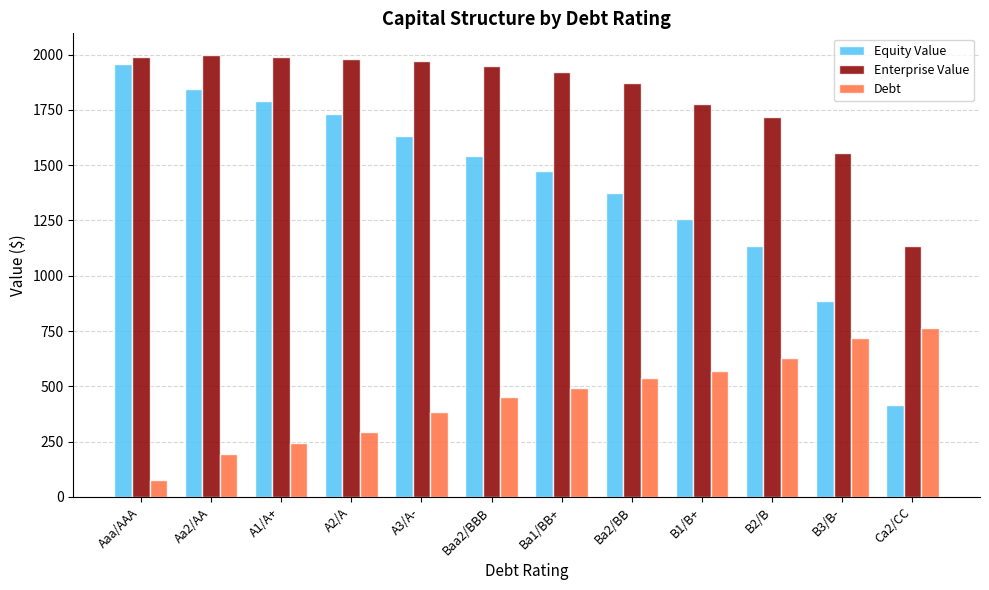

What is the highest value of the Enterprise Value series?

1996.2